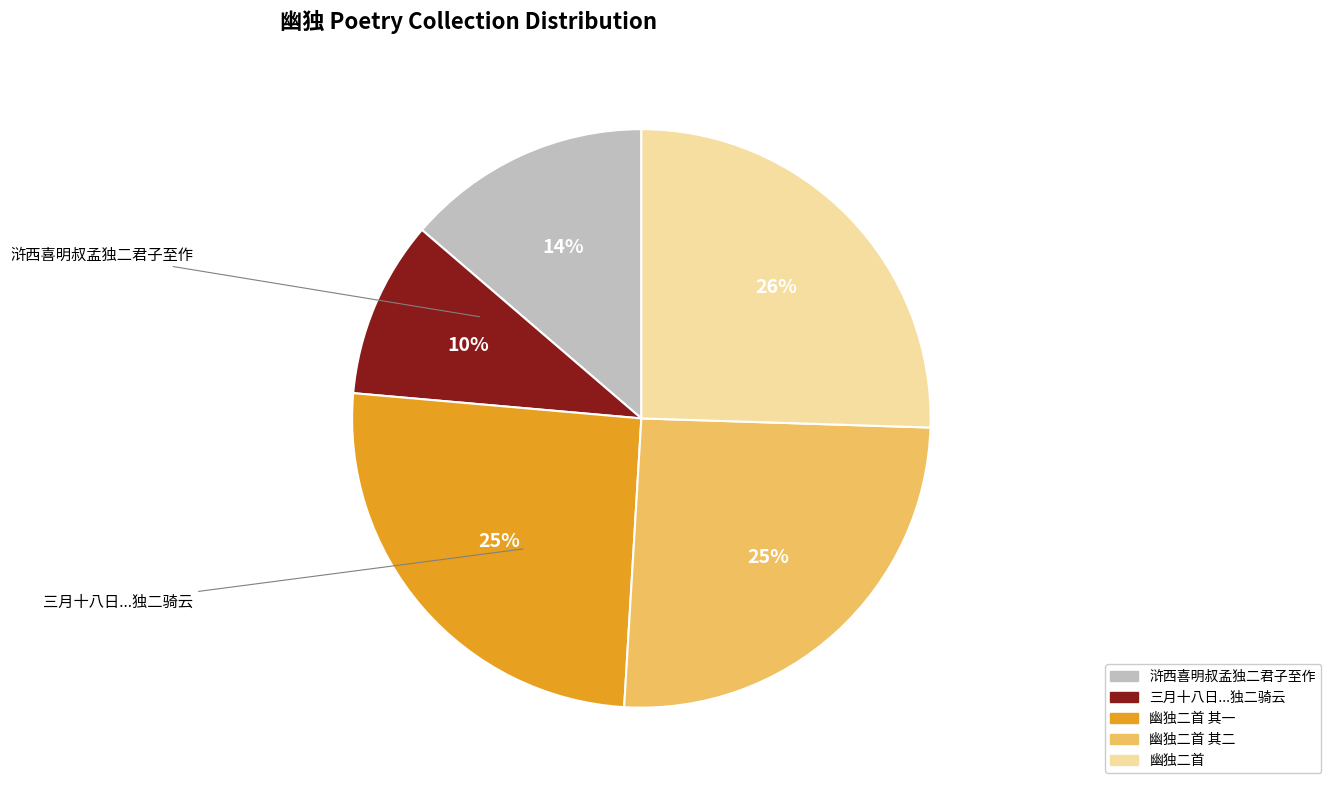

To the nearest percent, what is the difference between the largest and smallest slice percentages?

16%